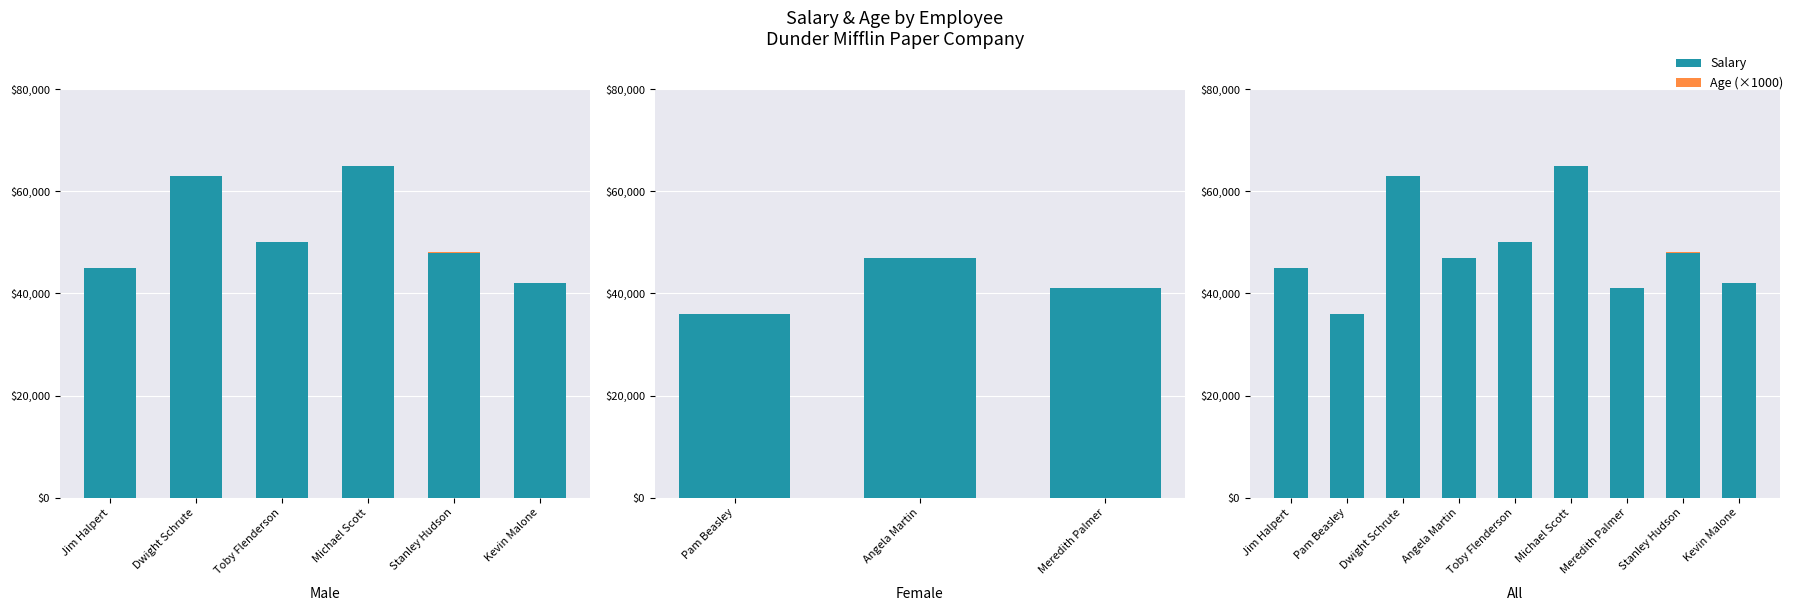

What is the sum of the Age (×1000) values at Michael Scott and Dwight Schrute?

64